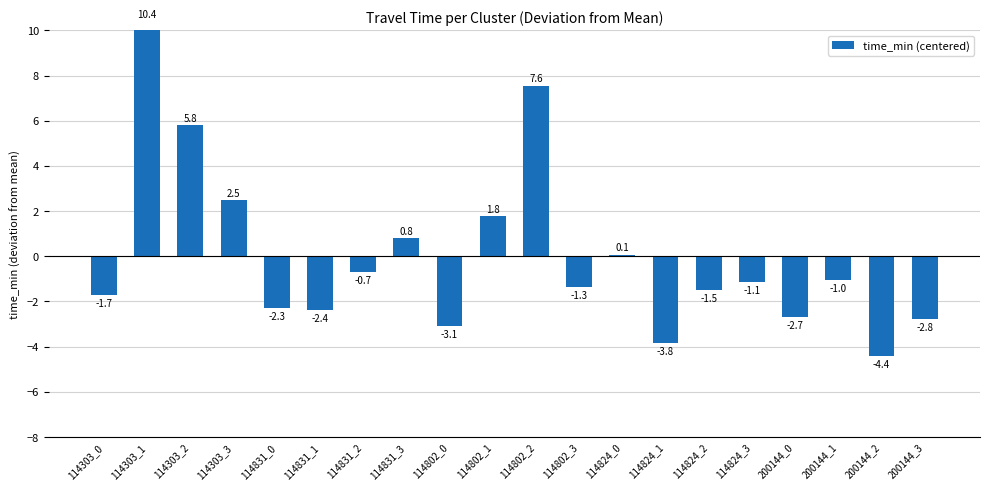

How many series are shown in this chart?

1